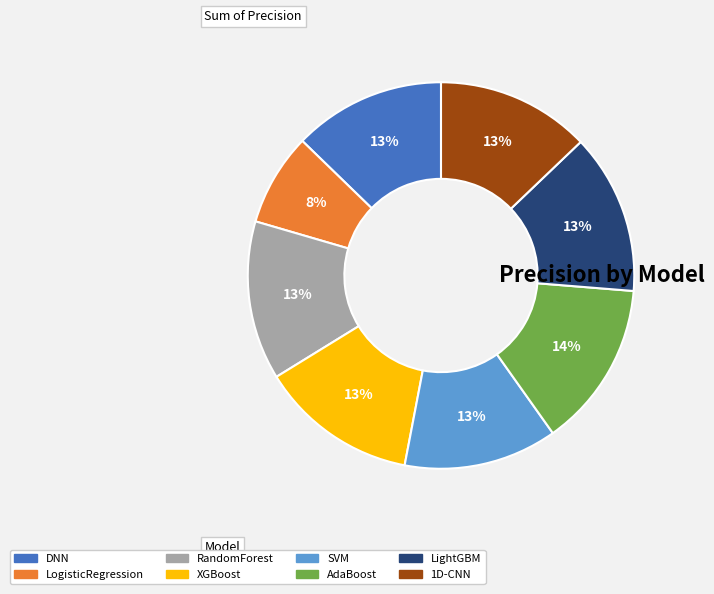

How many slices are in this pie chart?

8